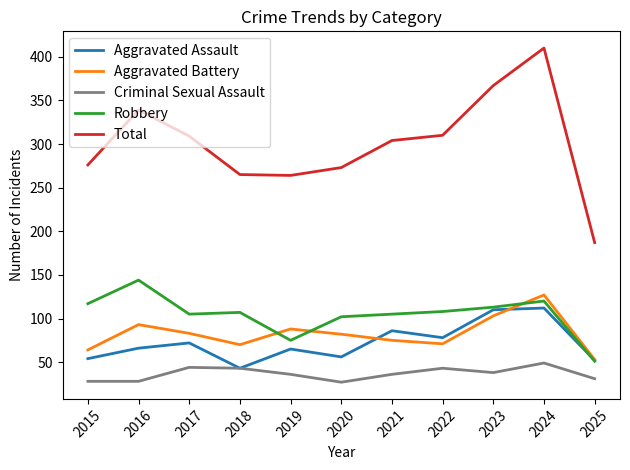

List the series in order of their peak value, highest first.

Total, Robbery, Aggravated Battery, Aggravated Assault, Criminal Sexual Assault